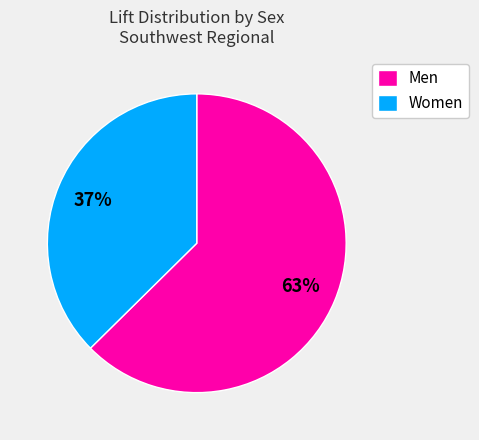

Which slice is the largest?

Men